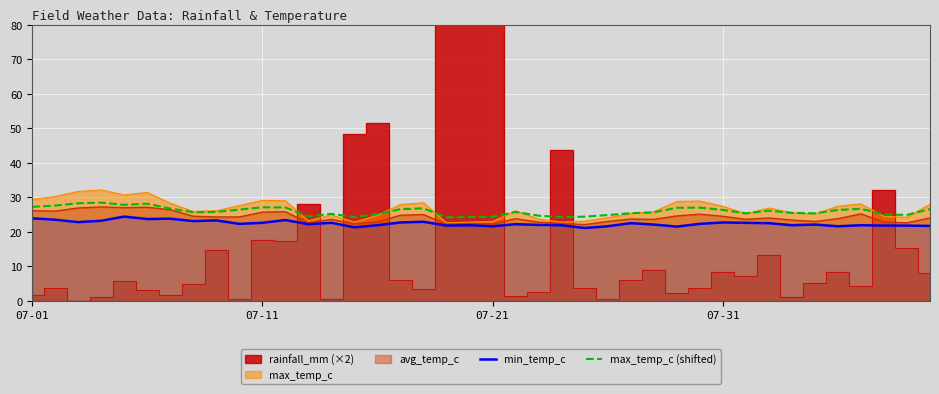

What is the minimum value for max_temp_c?

22.6